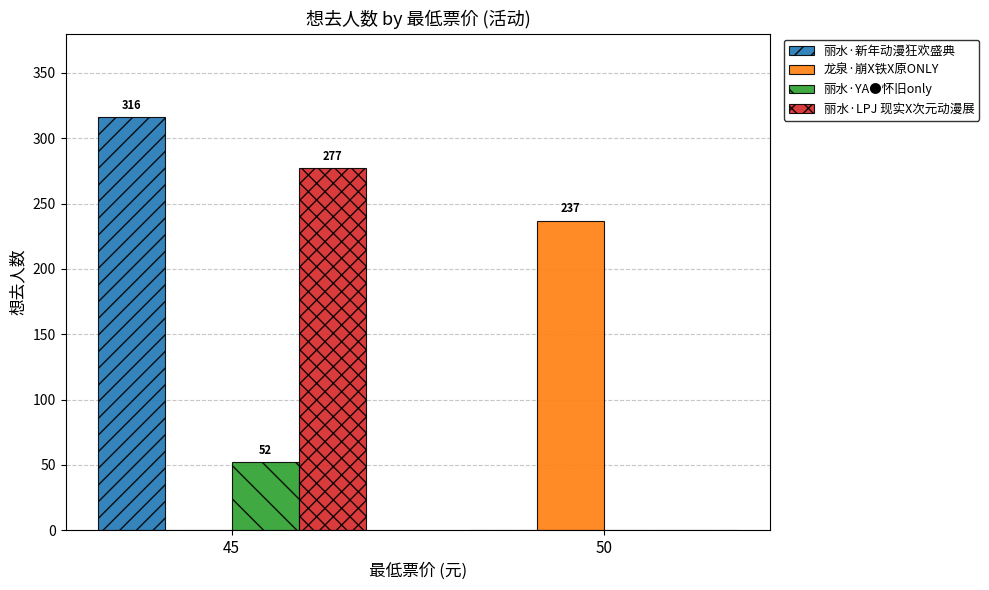

Is the value of 丽水·新年动漫狂欢盛典 at 45 greater than the value of 丽水·YA●怀旧only at 45?

Yes